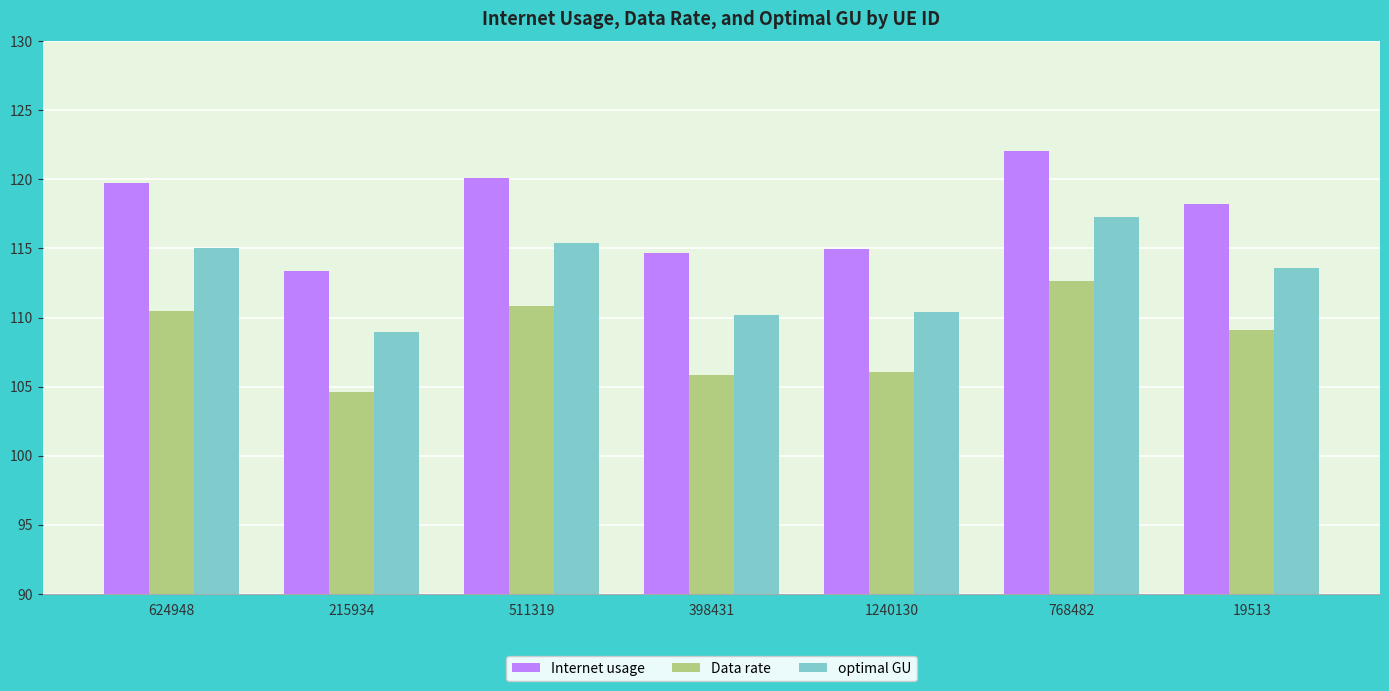

Where is optimal GU nearest to the value 113?

19513